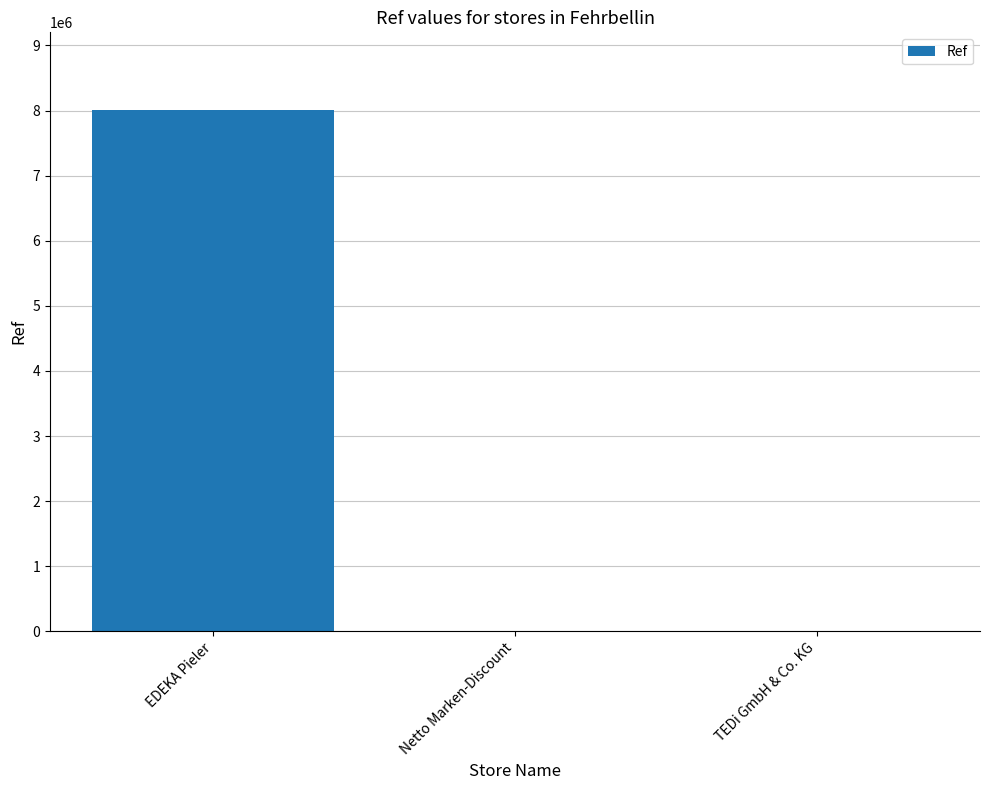

How many series are shown in this chart?

1